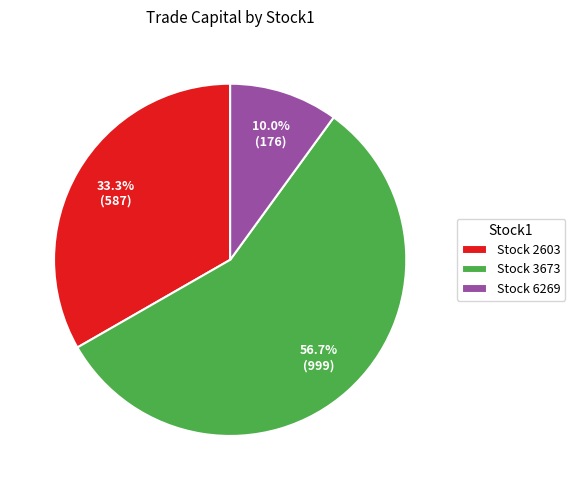

Does Stock 2603 account for over 50% of the chart?

No